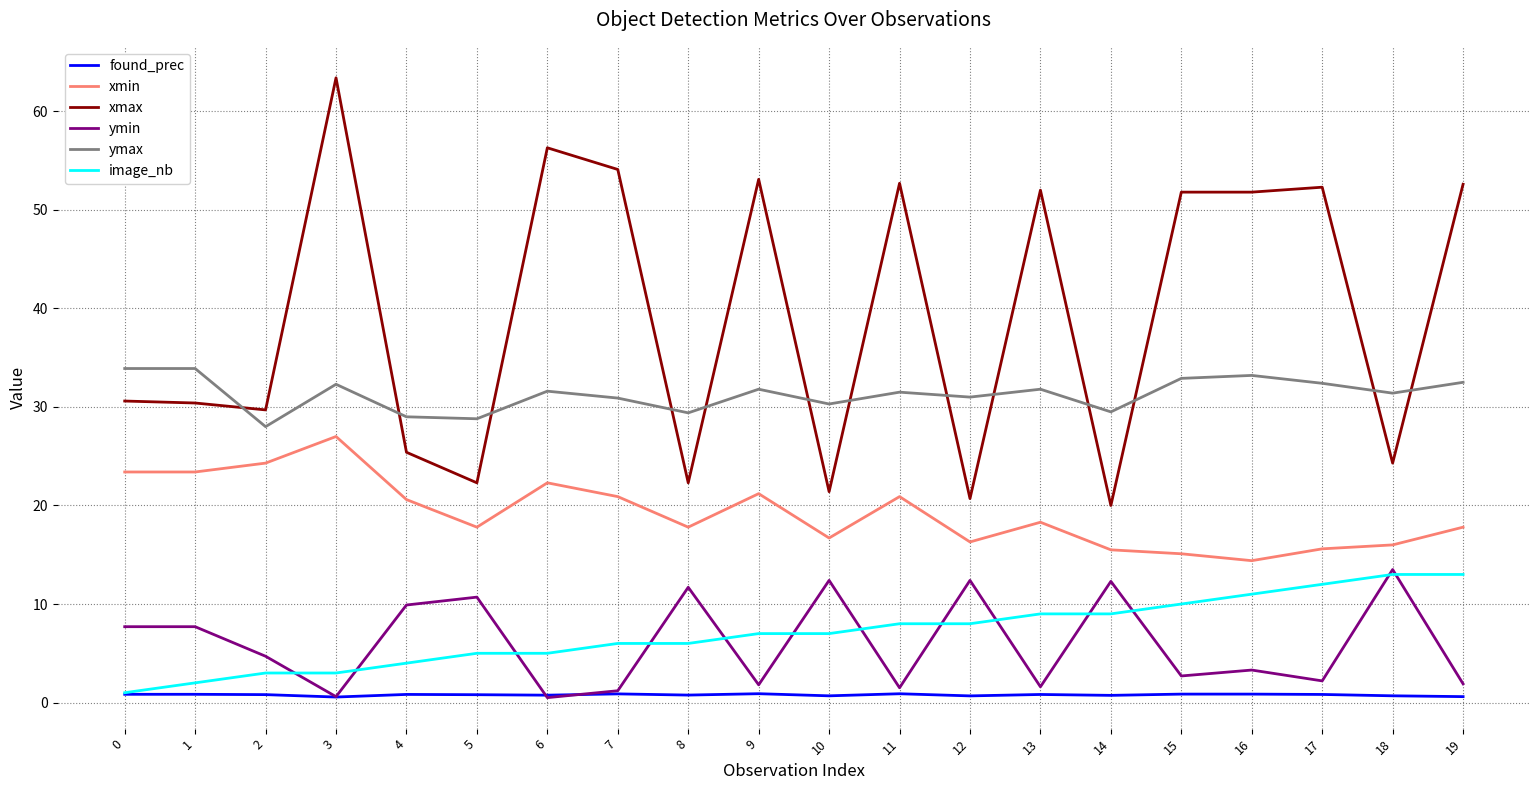

True or false: image_nb and xmax cross at least once.

False